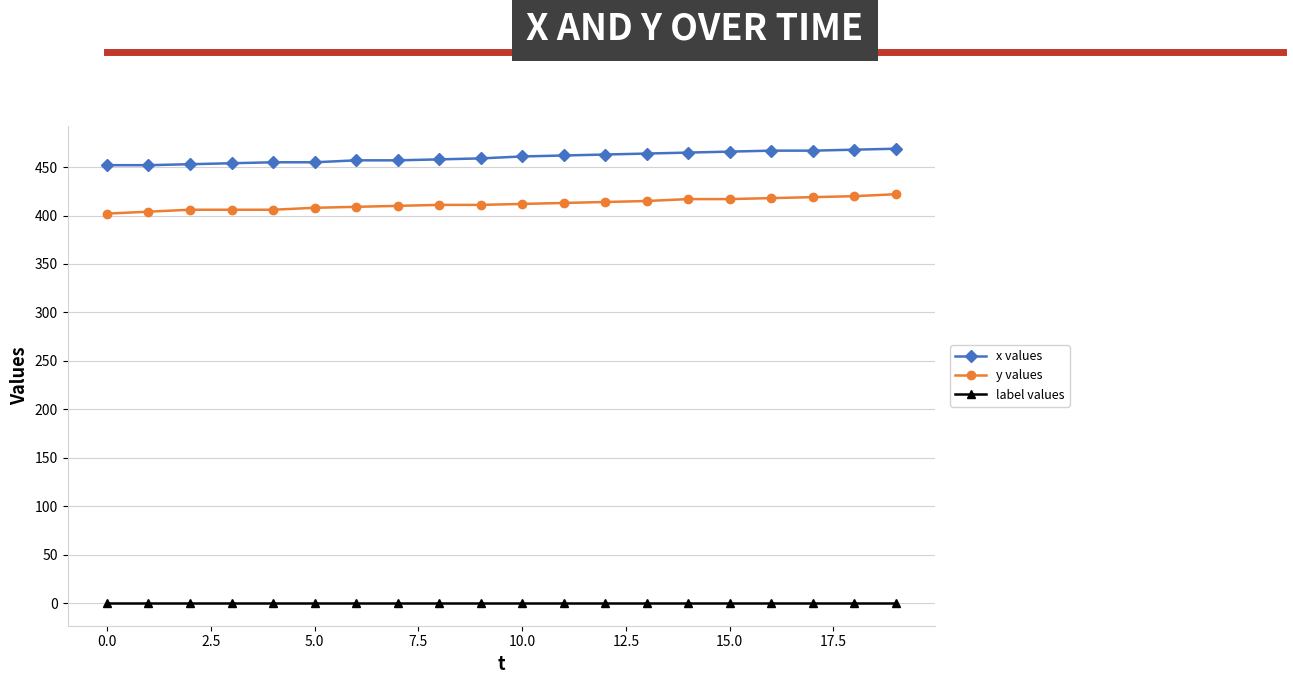

Count the number of data series in this chart.

3